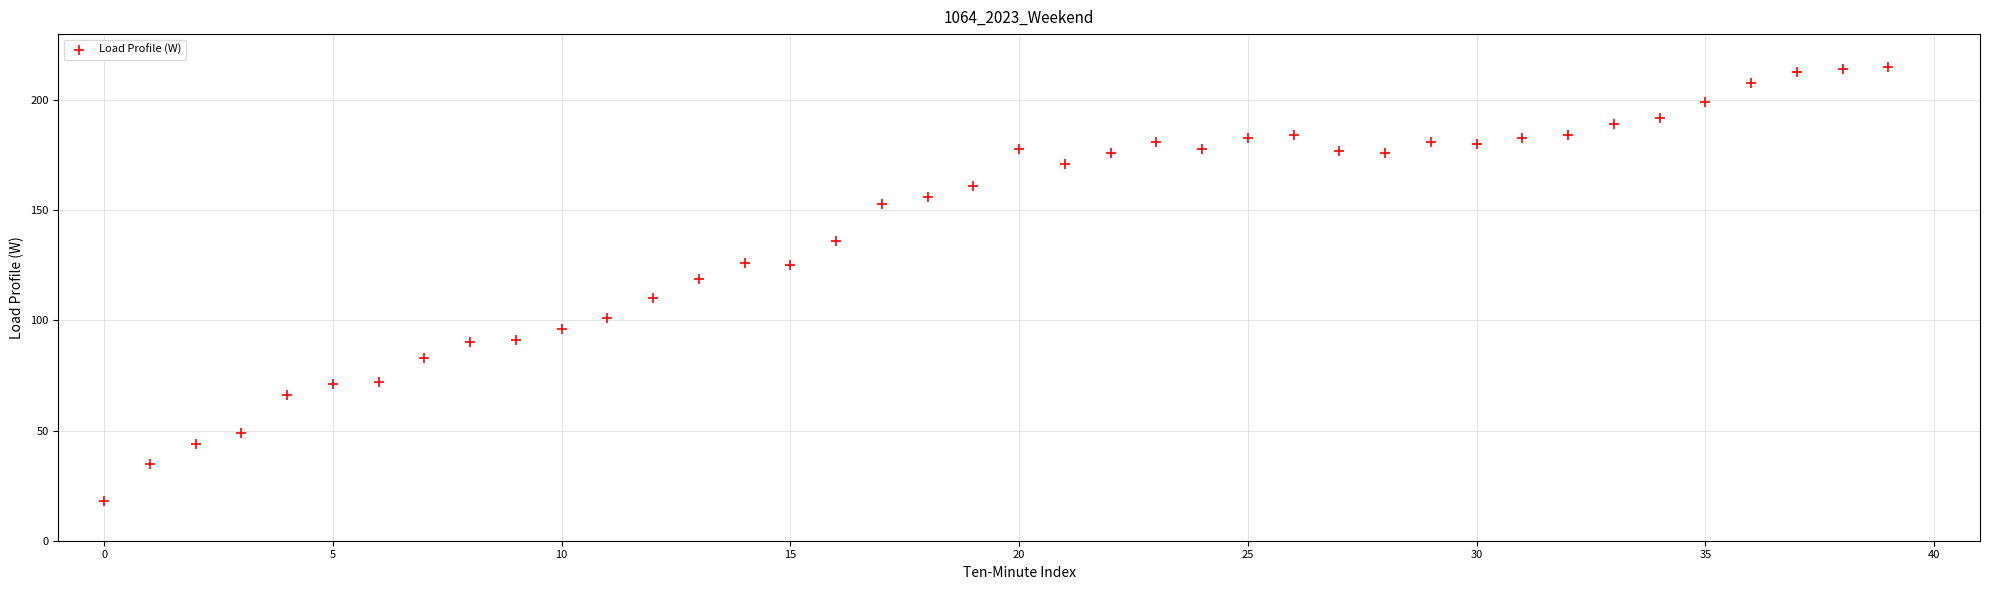

What is the range of Y values (max minus min)?

197